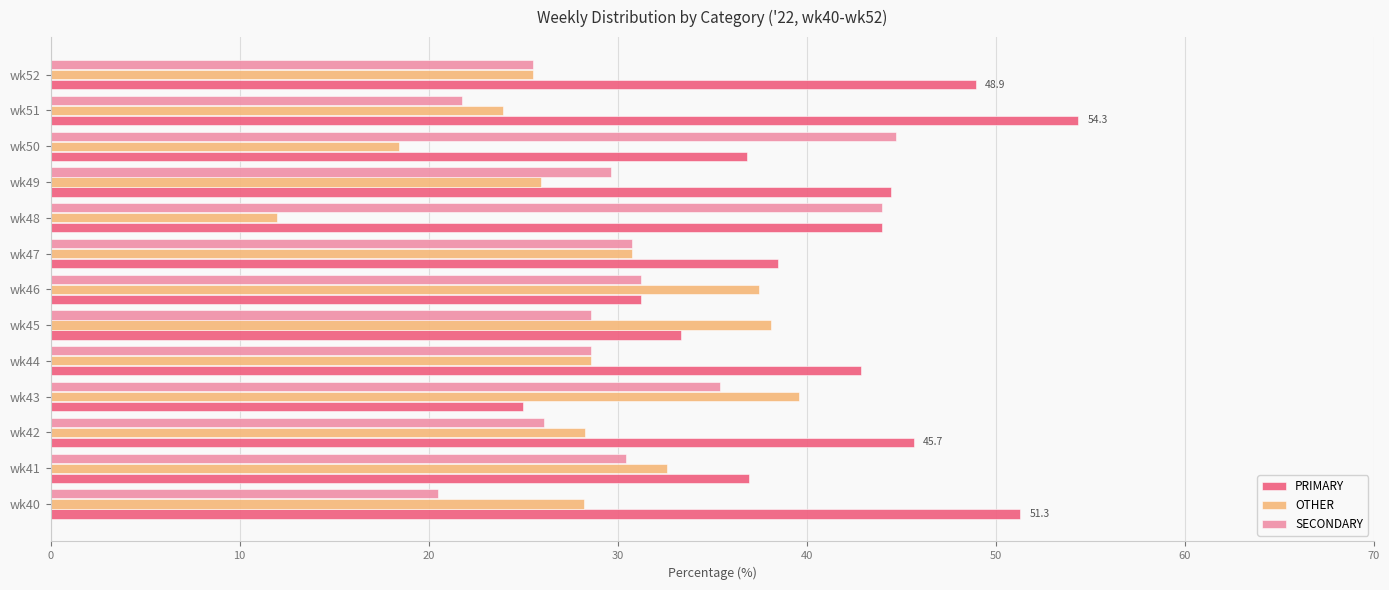

Which label corresponds to the smallest value in the chart?

wk48